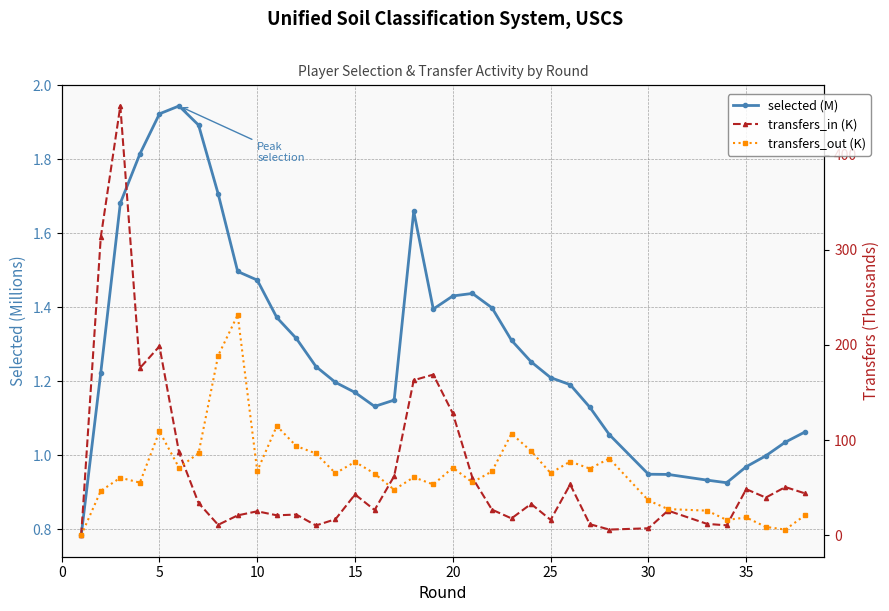

How many lines are shown in the chart?

3